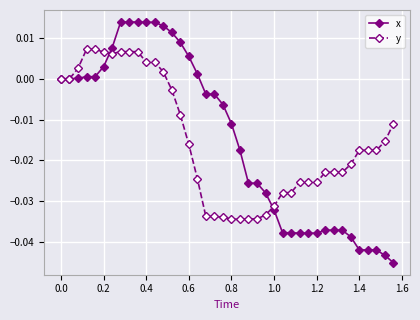

After their last crossing, which series has the higher values: y or x?

y